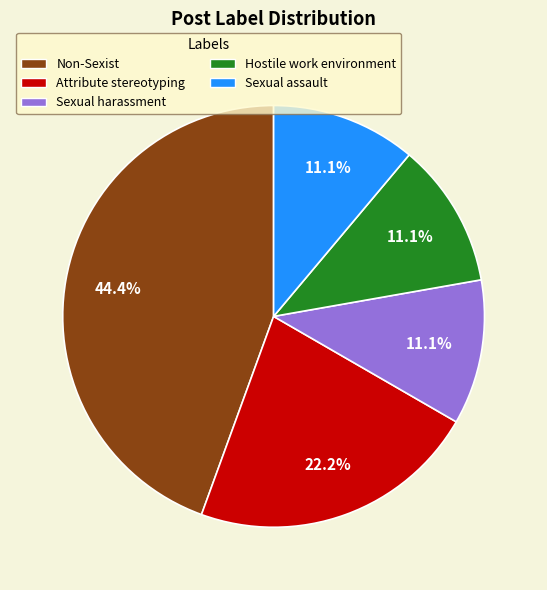

Which has a higher value, Non-Sexist or Sexual assault?

Non-Sexist